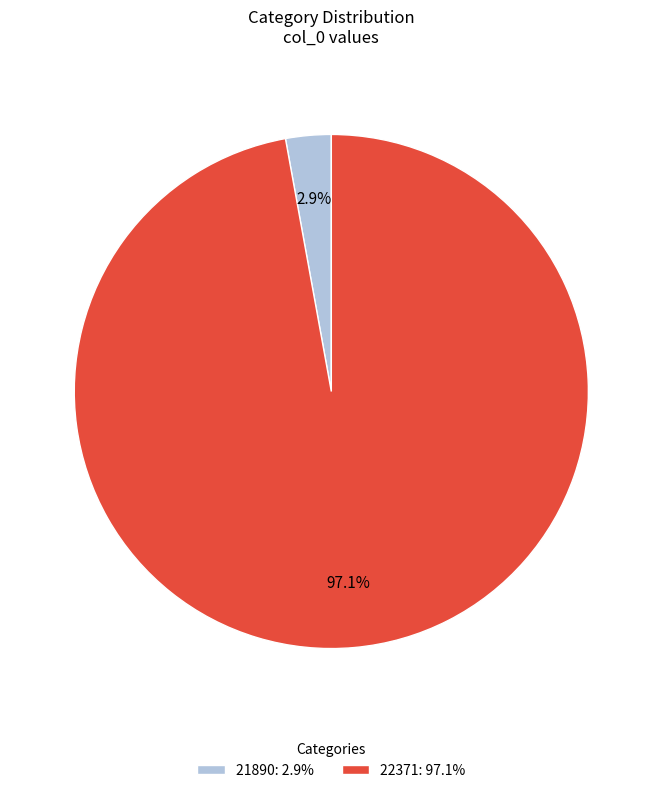

What portion of the pie excludes 22371?

2.9%